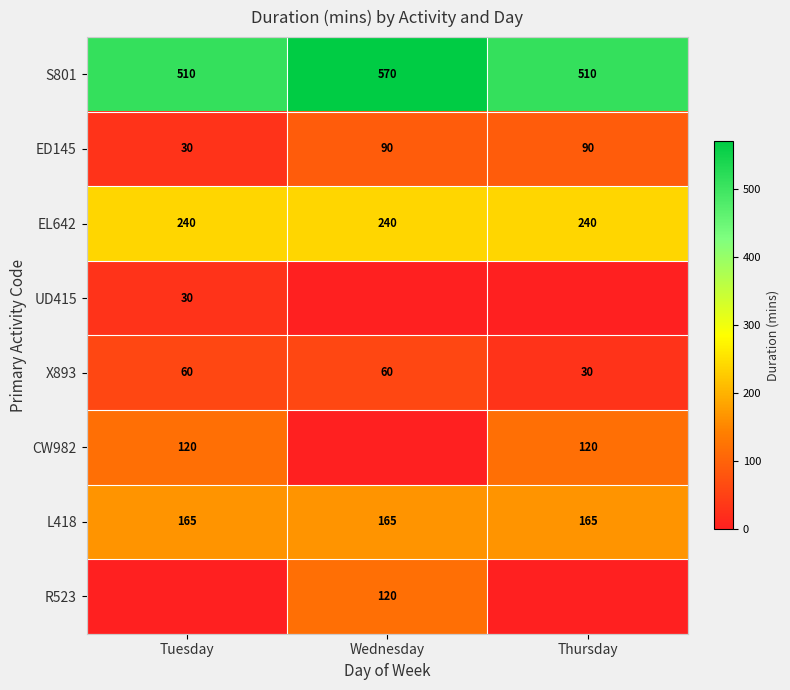

The S801 series shows 510 at Tuesday. True or false?

True